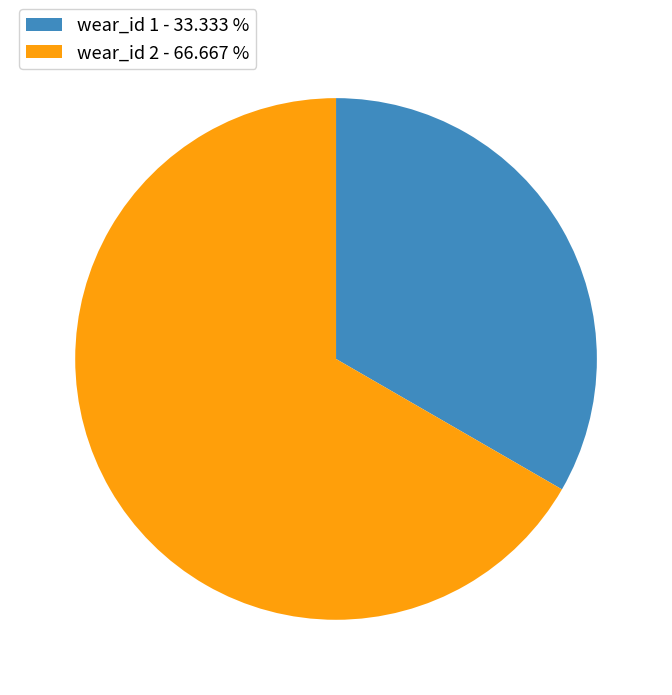

Rank the categories by value from lowest to highest.

wear_id 1 - 33.333 %, wear_id 2 - 66.667 %